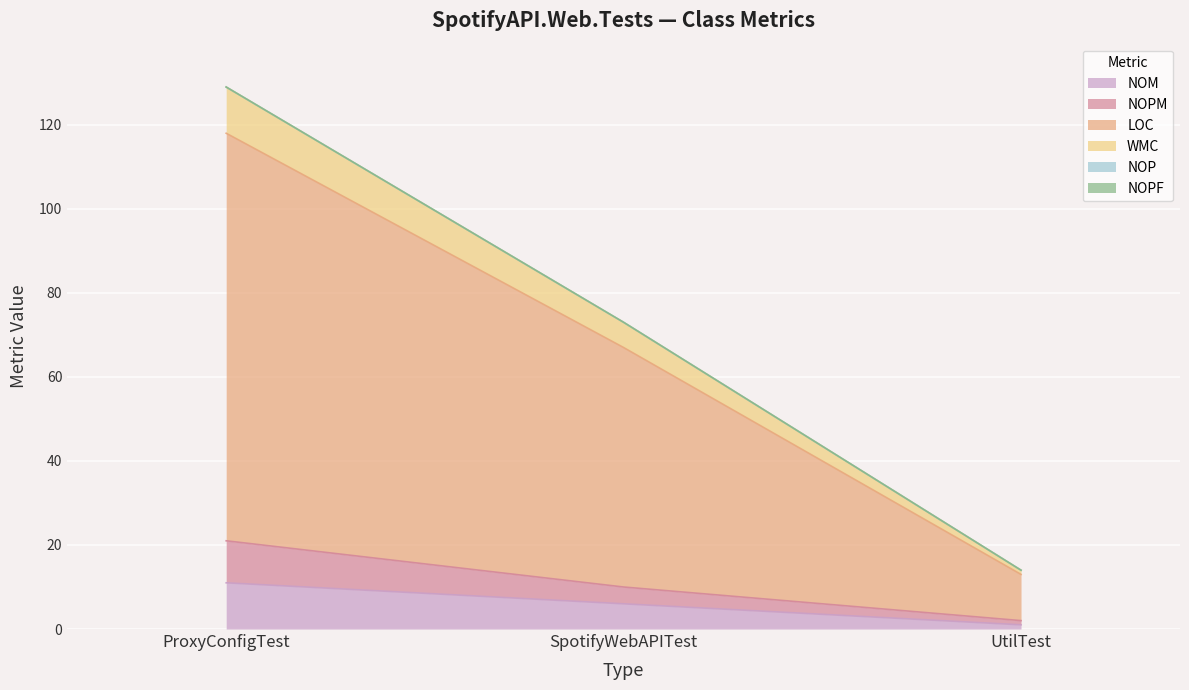

At which label is NOM closest to 6?

SpotifyWebAPITest